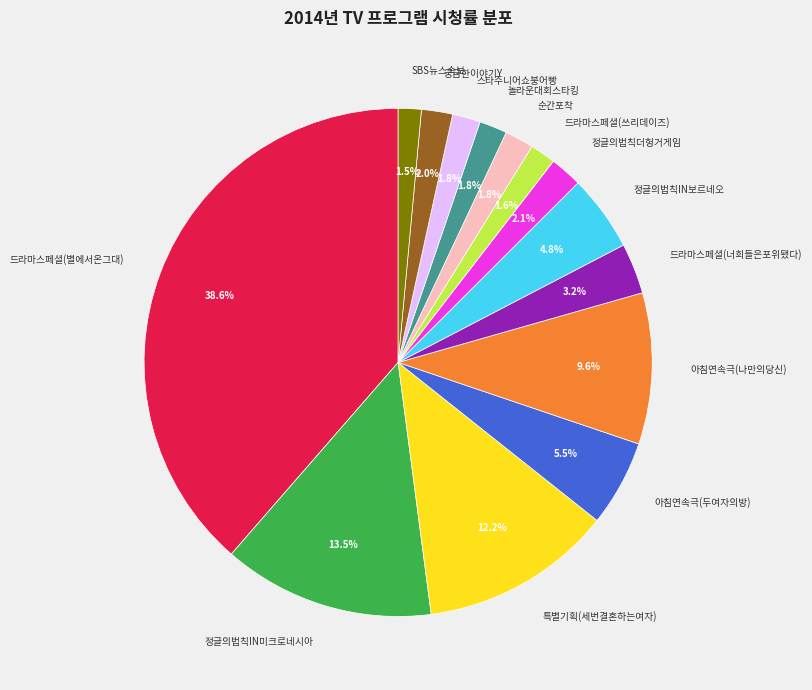

How many slices are in this pie chart?

14